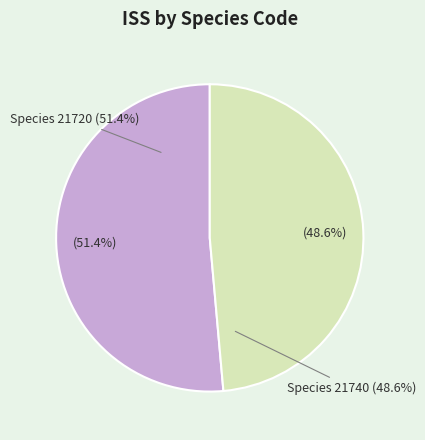

Combined, what portion of the pie is 21740 and 21720?

100.0%